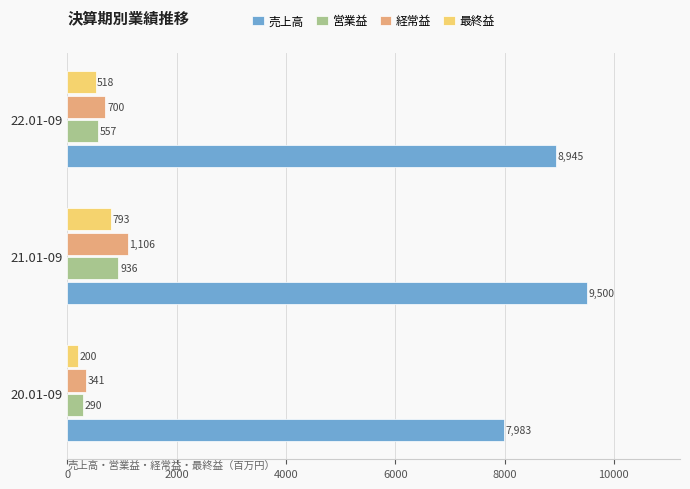

Rank the series by their maximum value, from lowest to highest.

最終益, 営業益, 経常益, 売上高